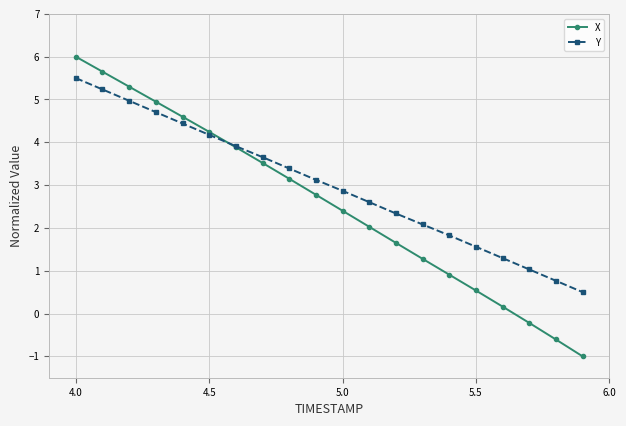

How many data points in Y are less than 3?

10